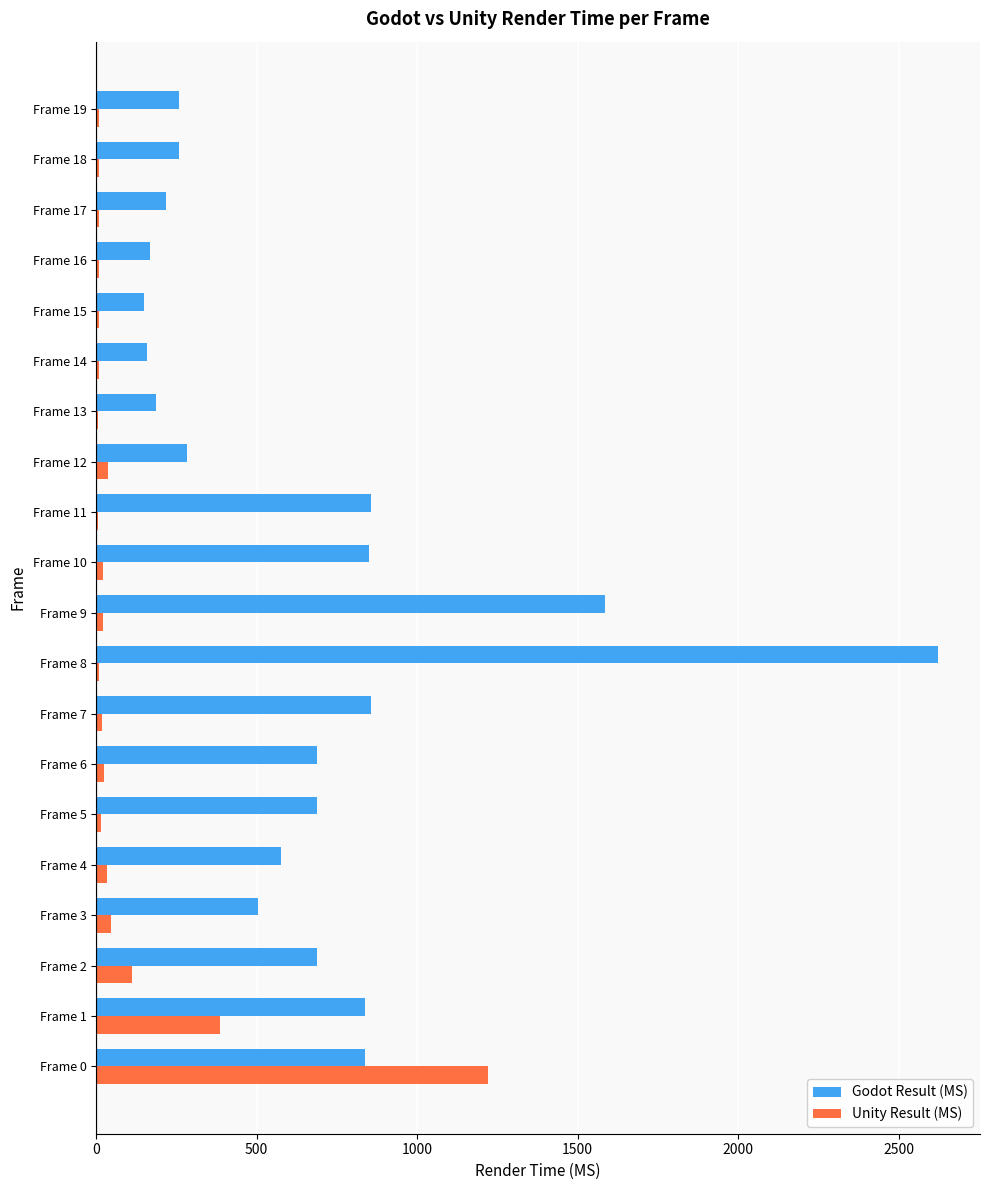

Where is Godot Result (MS) nearest to the value 1385?

Frame 9